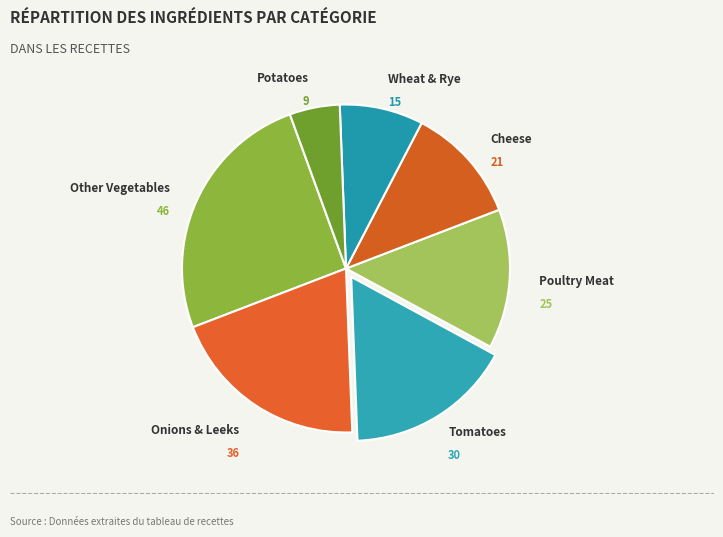

Count the number of slices in the pie.

7